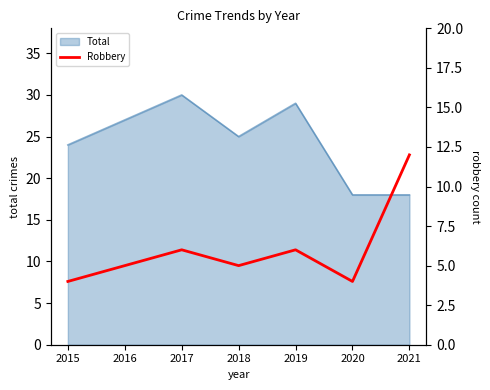

True or false: Total has a value of 10 at 2018.

False